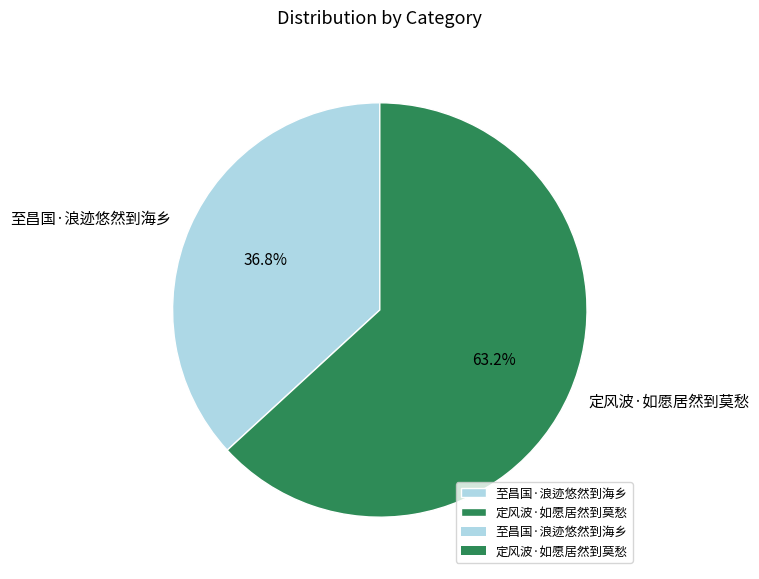

How much of the chart is everything except 定风波·如愿居然到莫愁?

36.8%